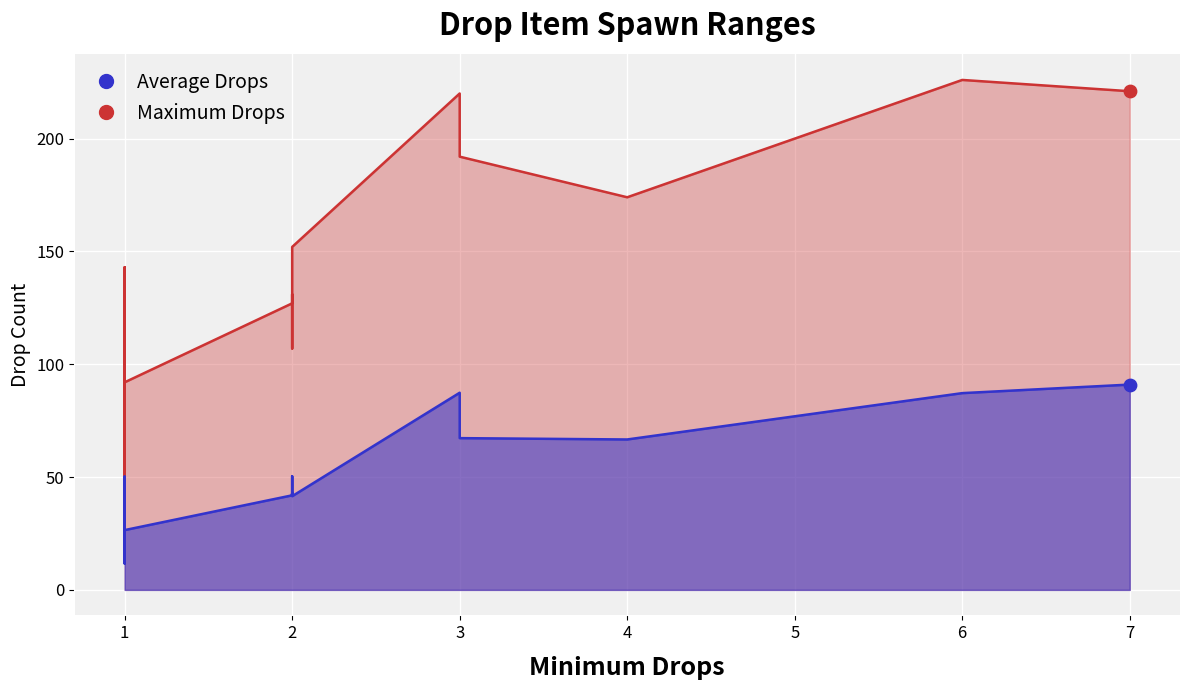

What are all the series names shown in the legend?

Average Drops, Maximum Drops